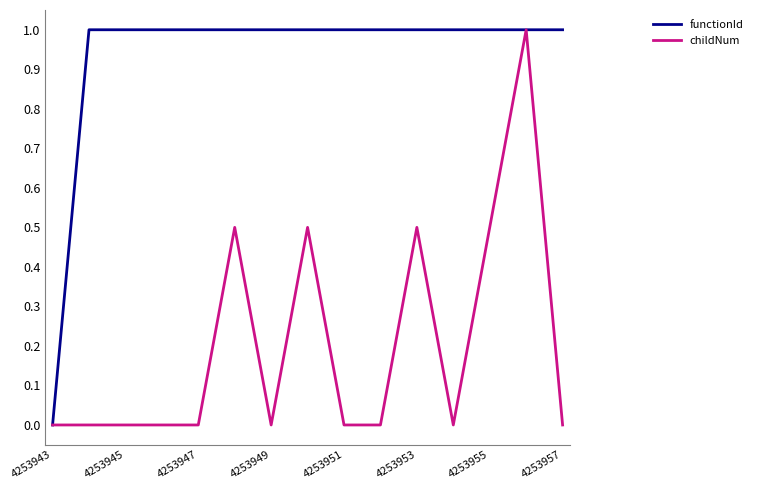

What is the maximum value for functionId?

1.0